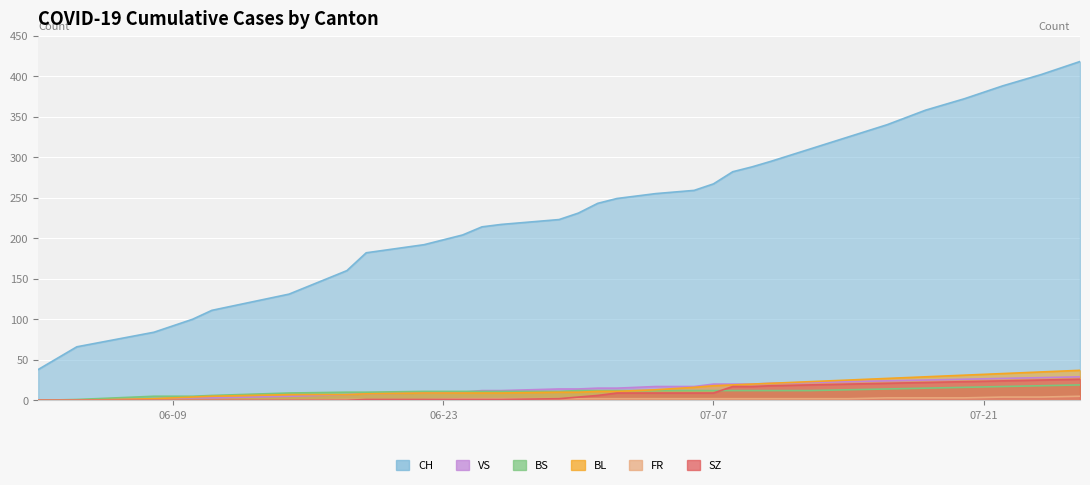

How many values in the VS series are below 15?

14